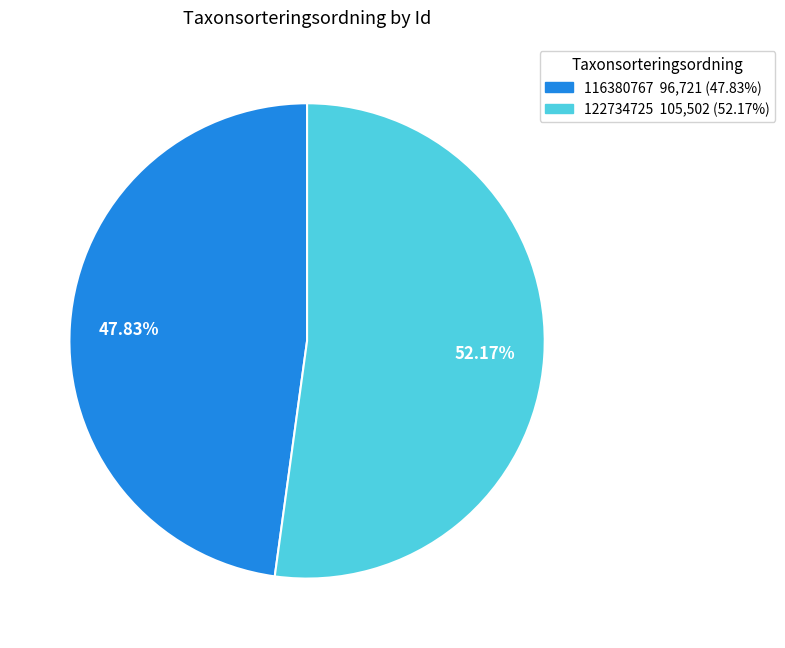

To the nearest percent, what portion does 122734725 represent?

52%